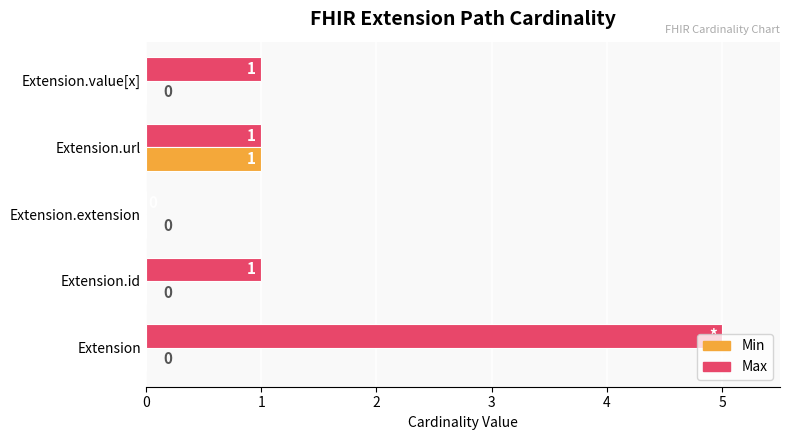

What is the highest value of the Max series?

5